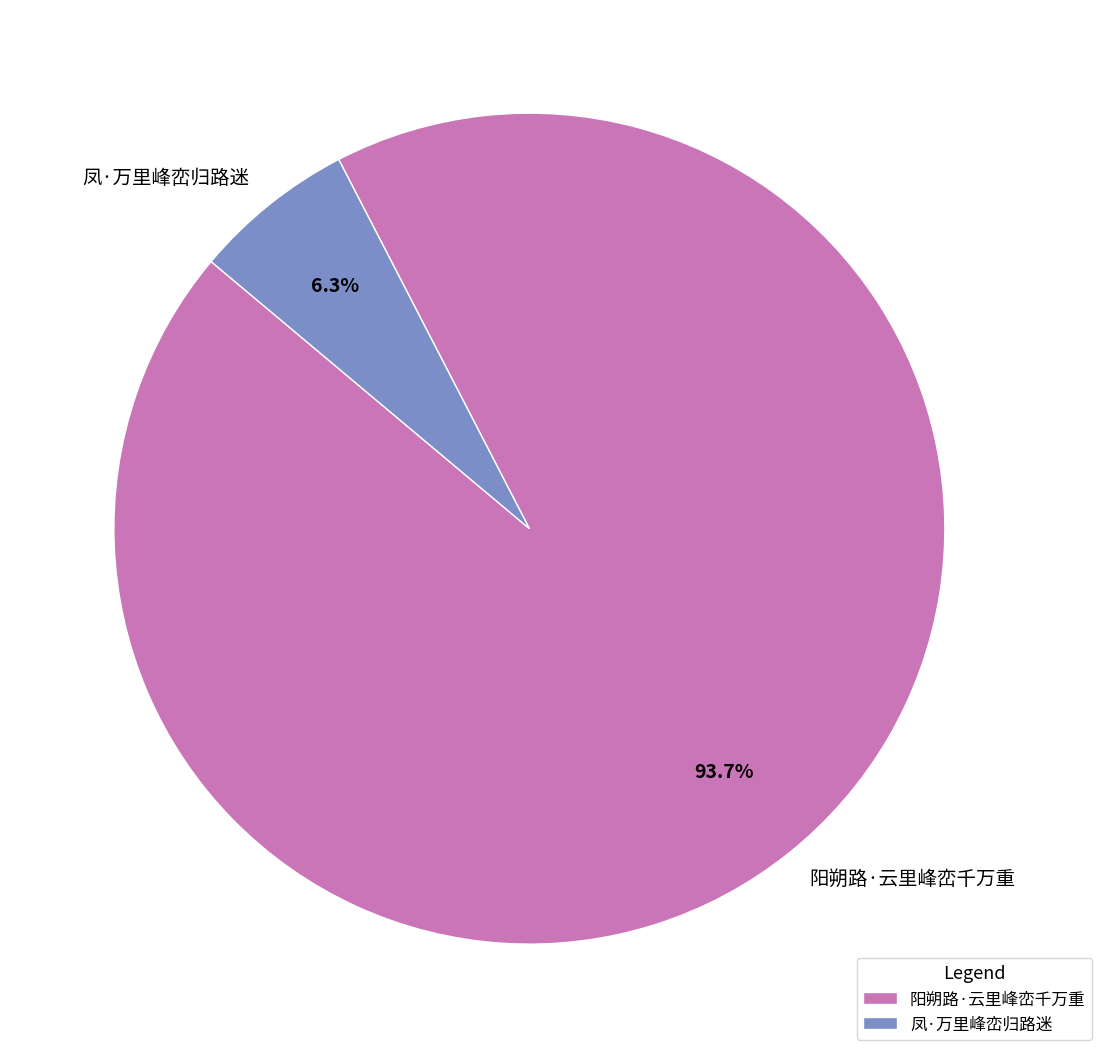

To the nearest percent, what portion does 阳朔路·云里峰峦千万重 represent?

94%